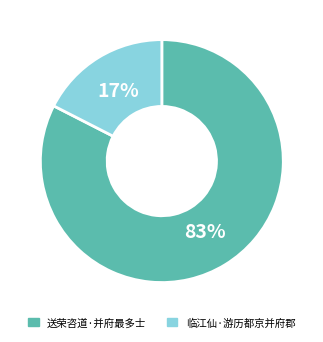

Which category accounts for the majority?

送荣咨道·并府最多士